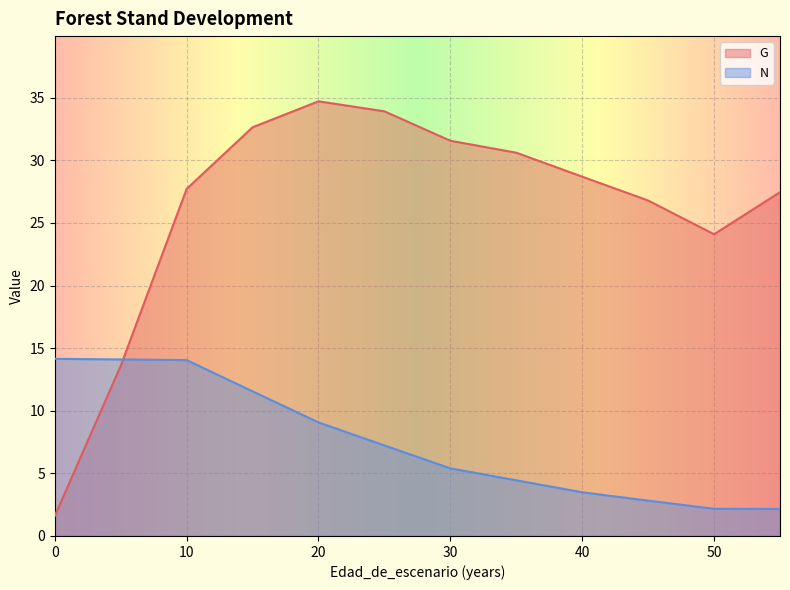

True or false: G has more than 1 interior local peaks.

False